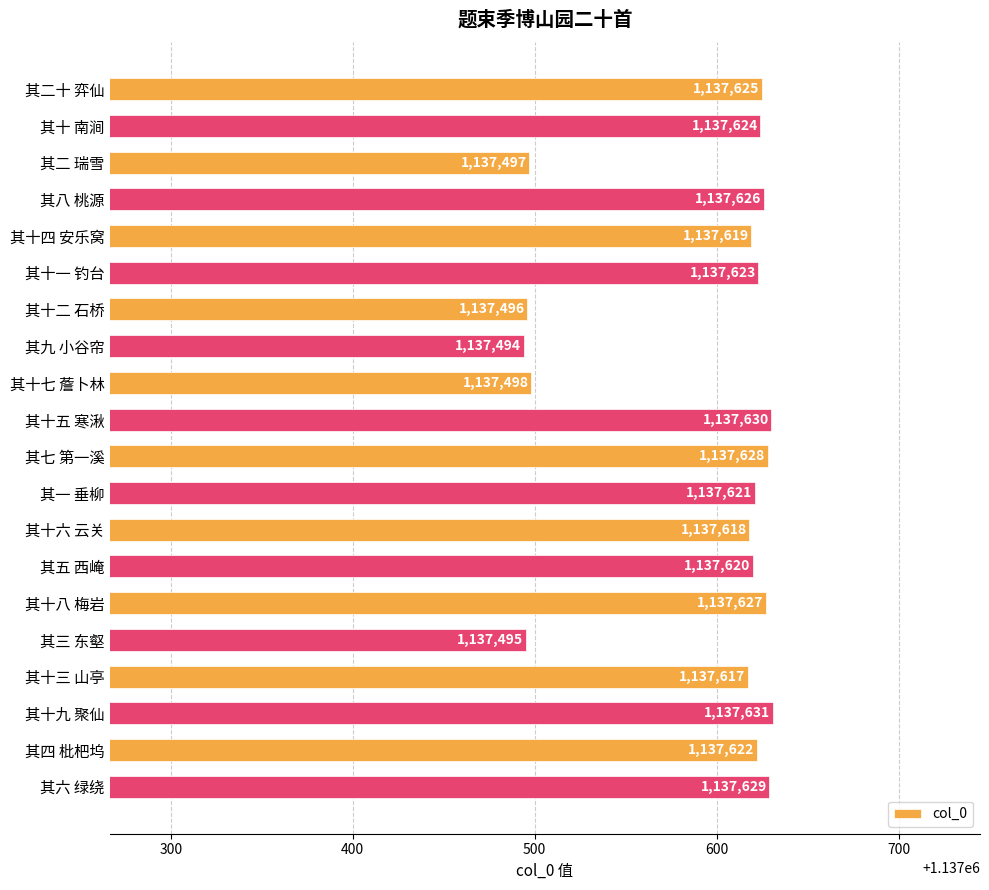

What is the difference between the maximum and minimum values?

137